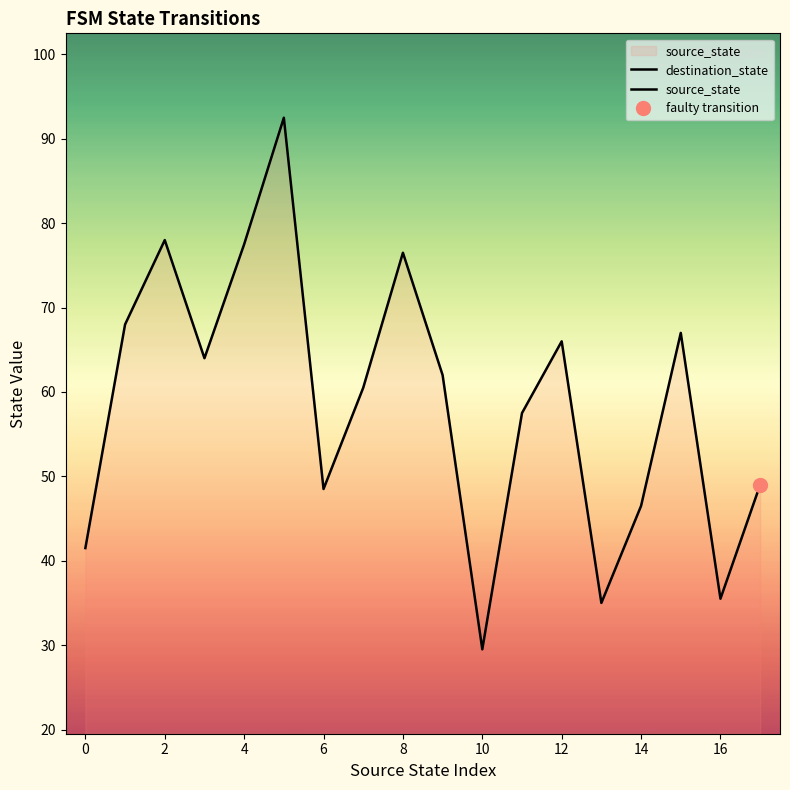

What is the greatest value displayed?

92.5